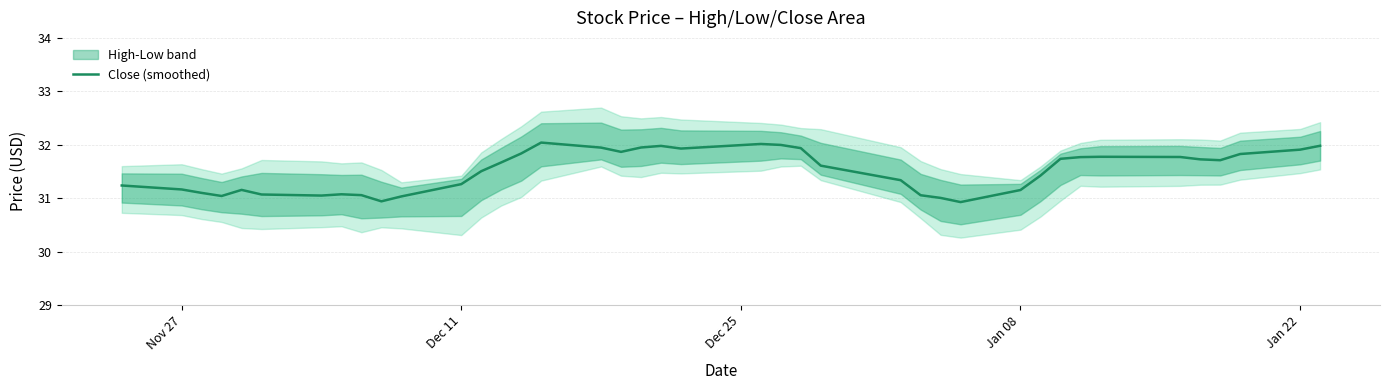

The value of Close (smoothed) at Dec 11 is 19.6. True or false?

False